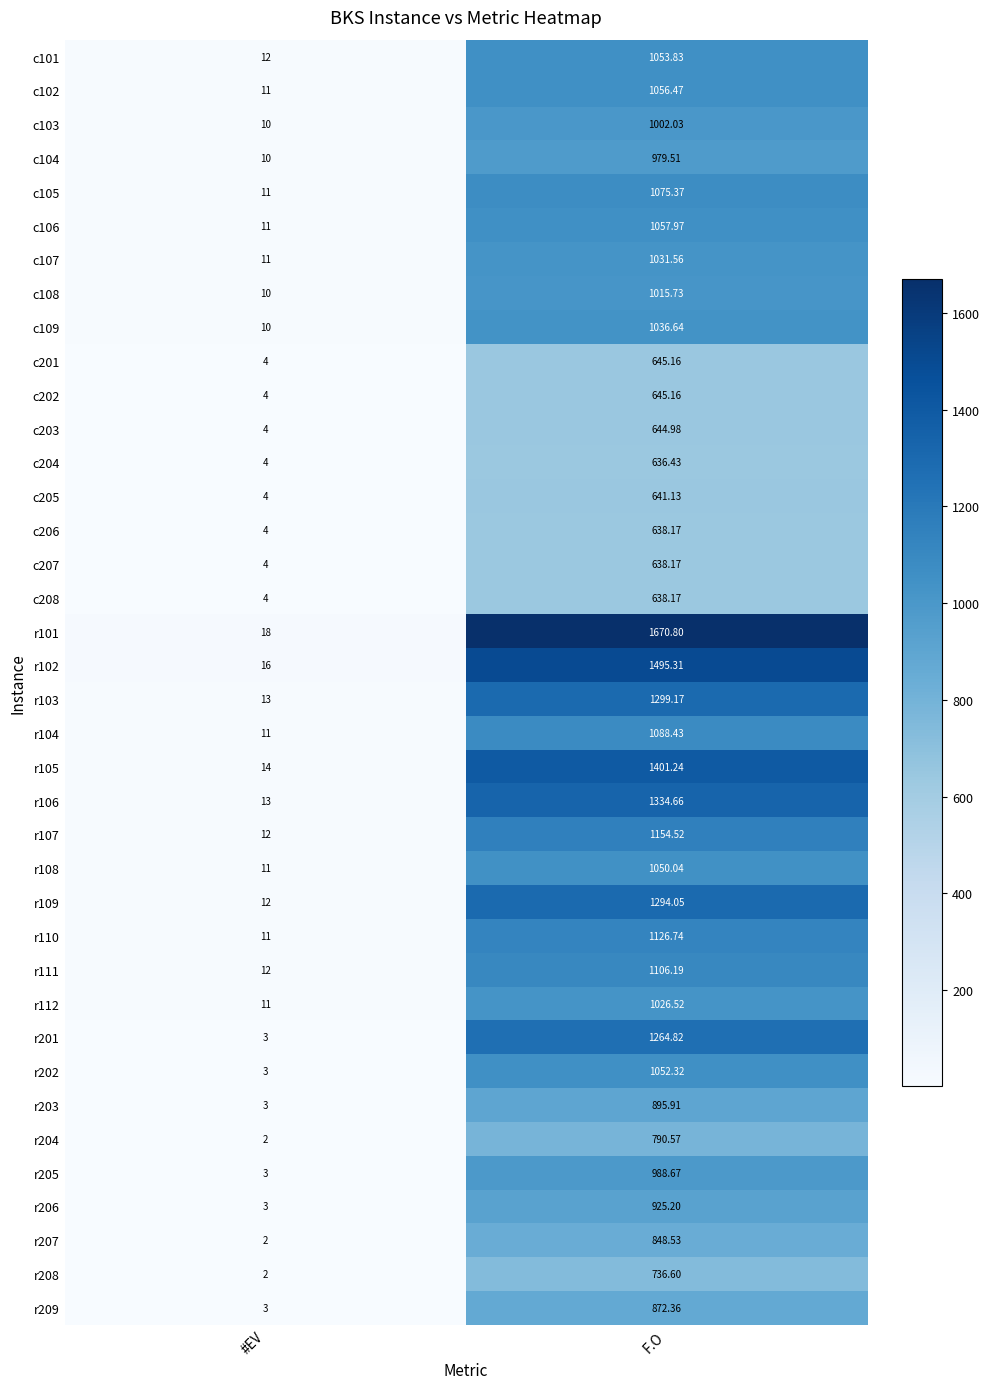

What is the spread (max minus min) of values at F.O?

1034.4